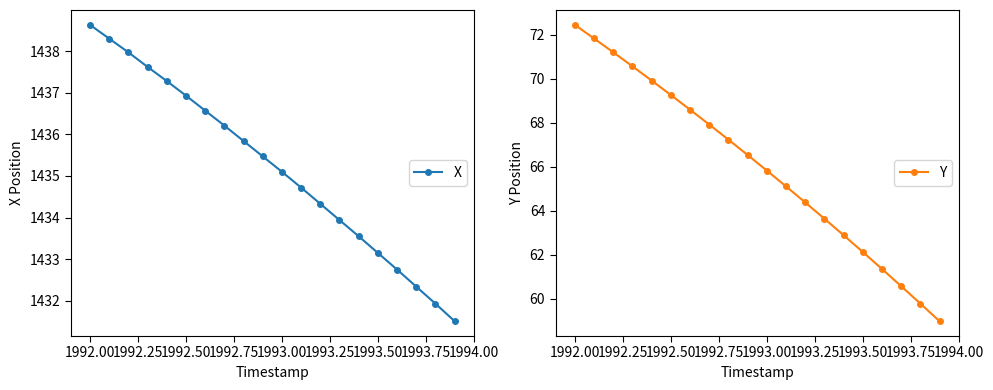

The value of Y at 1992.50 is 69.3. True or false?

True